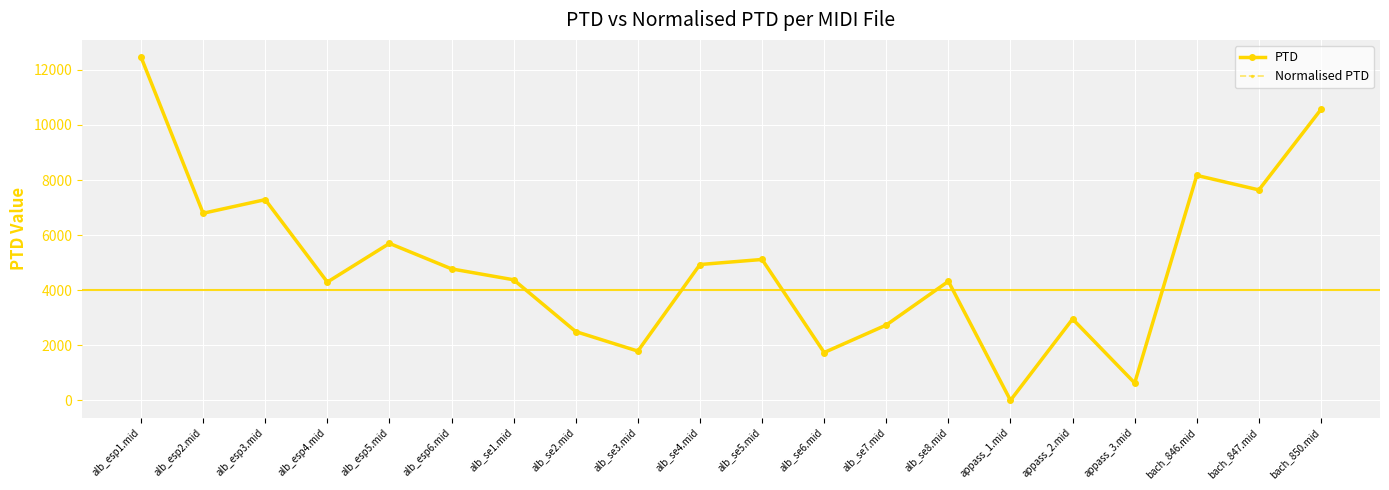

The PTD series shows 2389.4 at alb_se6.mid. True or false?

False